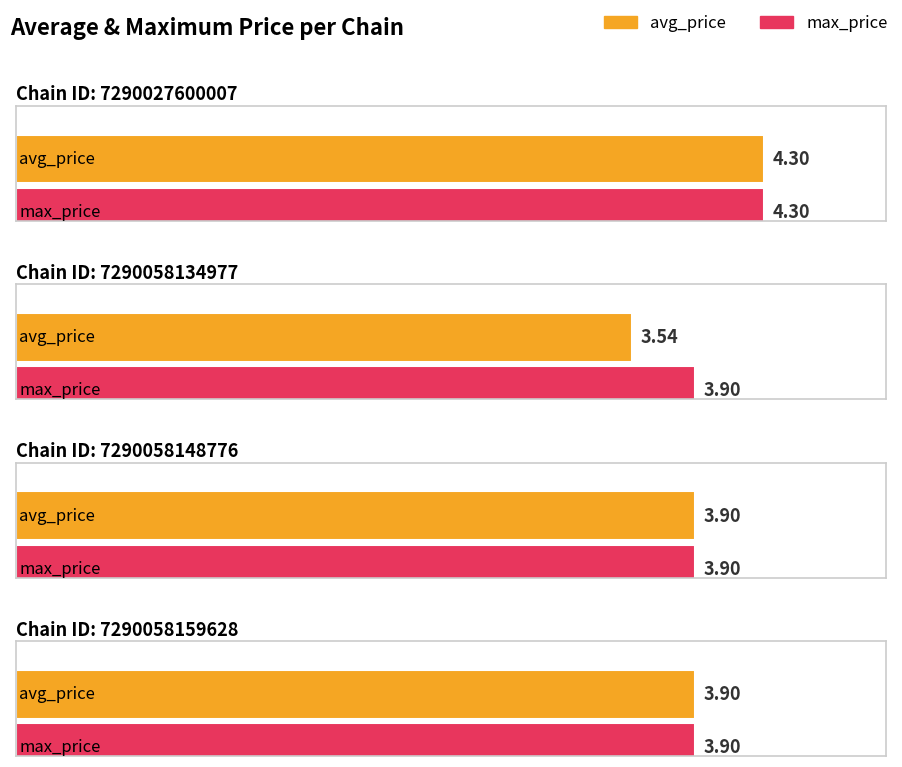

The avg_price series shows 0.9 at 7290058134977. True or false?

False